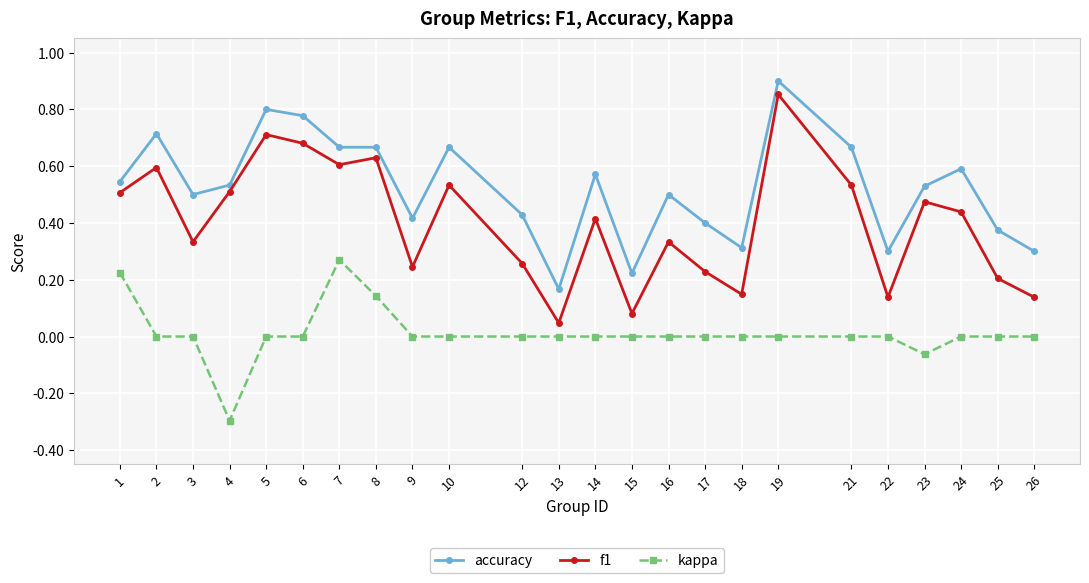

How many distinct data groups are displayed?

3